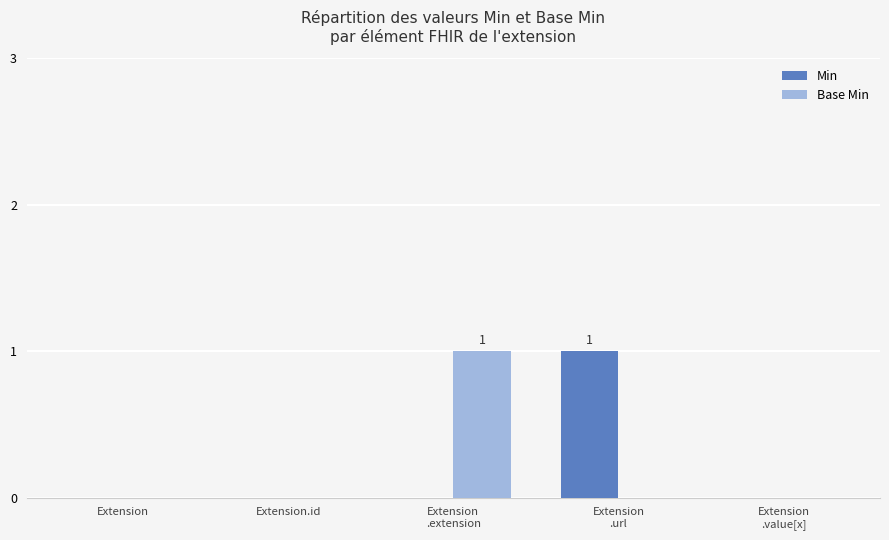

Between Extension
.extension and Extension
.value[x], which series saw the biggest shift?

Base Min